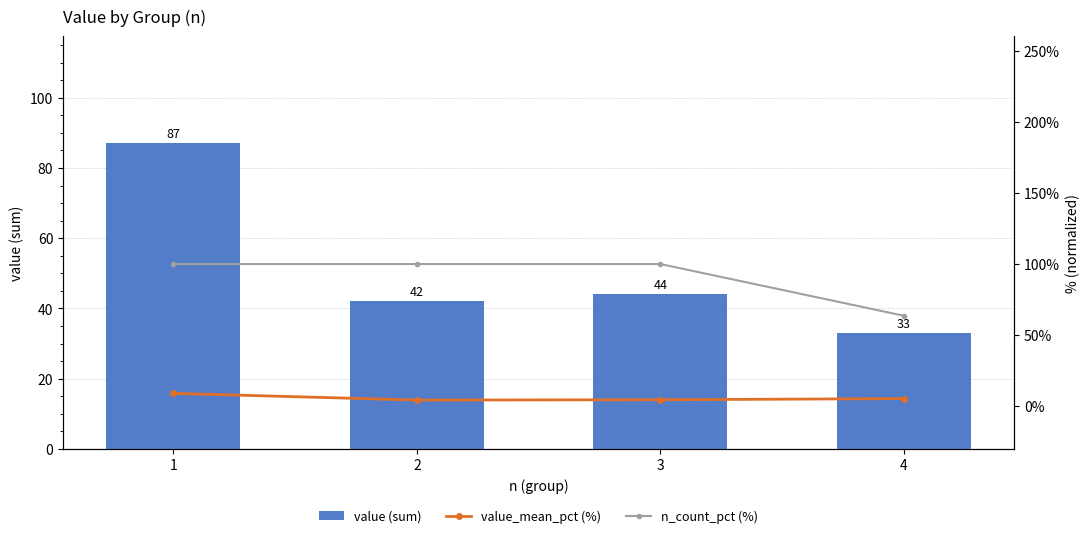

What is the value of the value_mean_pct (%) bar at the 3rd from the left?

4.6